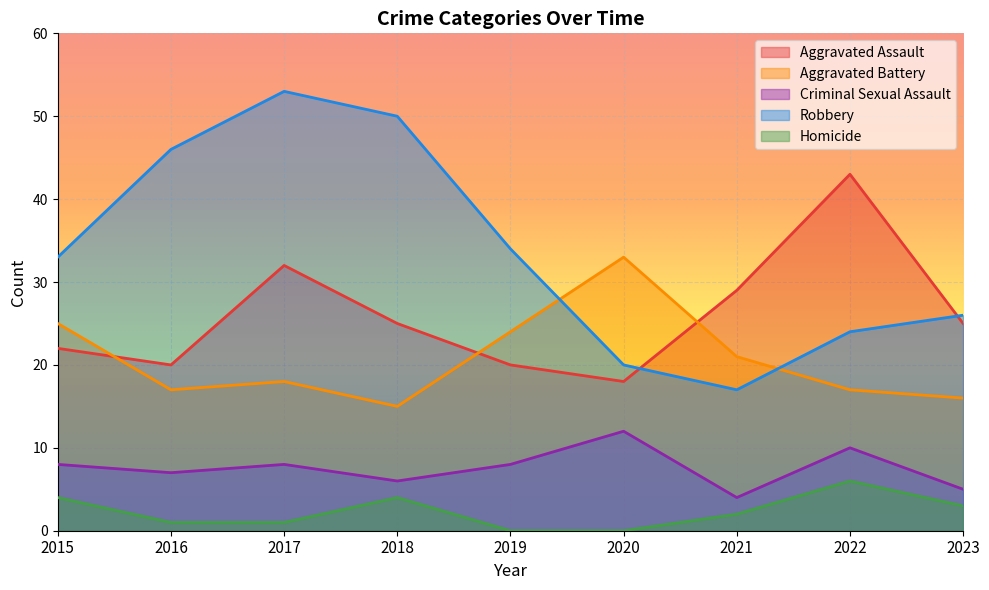

How many data points in Robbery are less than 33?

4